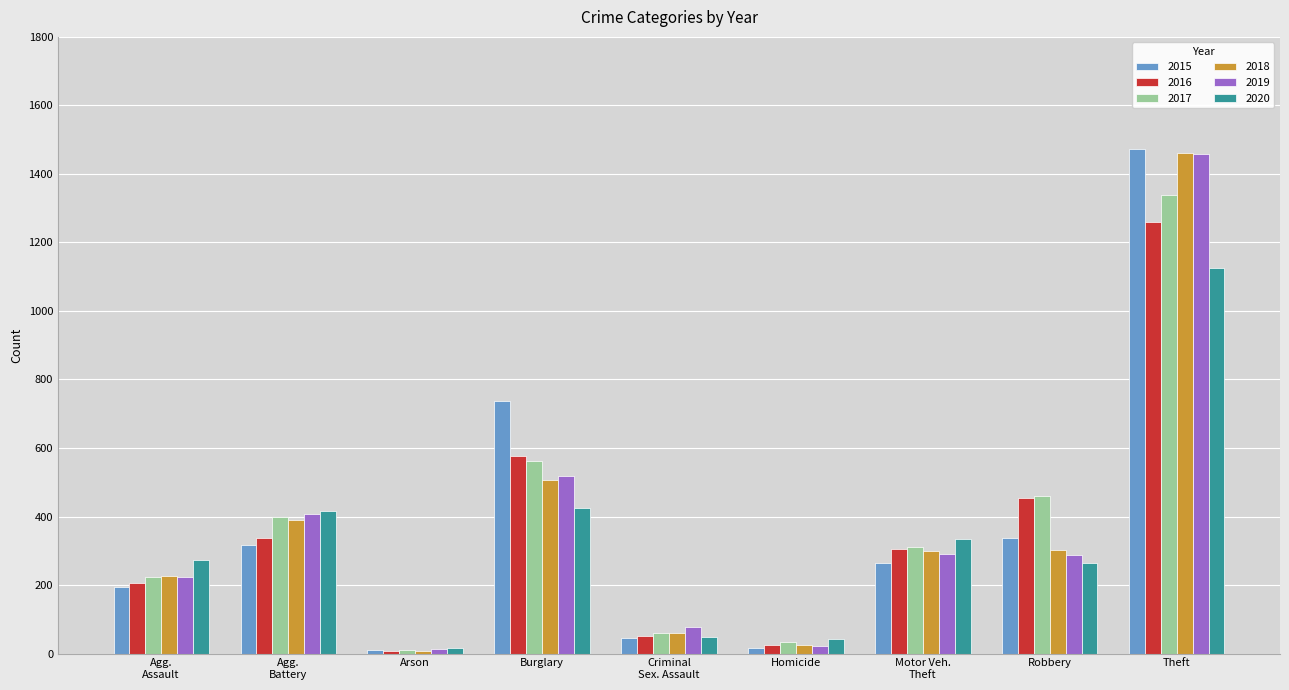

At which category is the sum across all series the highest?

Theft